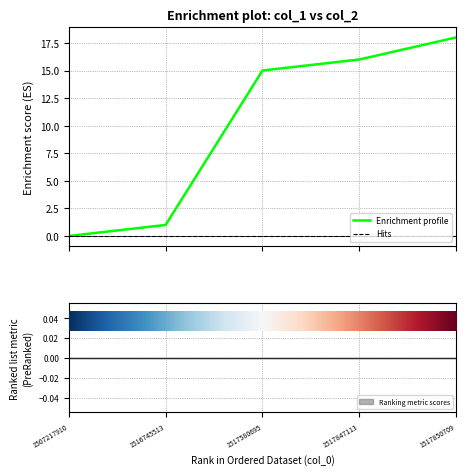

List the series in order of their overall mean, lowest first.

Hits, Enrichment profile